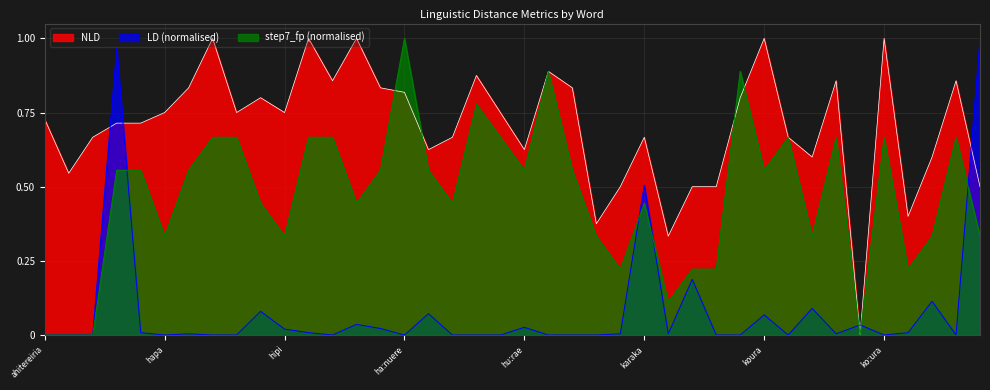

Reading left to right, what are all the values shown in this chart?

NLD: ahitereiria=0.7	aihikiriːmi=0.5	anaterope=0.7	arefana=0.7	haina=0.7	hapa=0.8	hepara=0.8	hepara=1.0	hepetema=0.8	hera=0.8	hipi=0.8	hiriwa=1.0	huitene=0.9	huka=1.0	hune=0.8	haːnuere=0.8	haːtarei=0.6	hoːiho=0.7	hoːri=0.9	hoːteːra=0.8	huːrae=0.6	ihowaː=0.9	kaiana=0.8	kaŋaruː=0.4	kapa=0.5	karaka=0.7	kau=0.3	keke=0.5	kini=0.5	kirihimete=0.8	koura=1.0	kaːnapera=0.7	kaːŋa=0.6	kaːwana=0.9	kiː=0.0	koːura=1.0	maina=0.4	maina=0.6	makanui=0.9	mane=0.5
LD: ahitereiria=0.0	aihikiriːmi=0.0	anaterope=0.0	arefana=1.0	haina=0.0	hapa=0.0	hepara=0.0	hepara=0.0	hepetema=0.0	hera=0.1	hipi=0.0	hiriwa=0.0	huitene=0.0	huka=0.0	hune=0.0	haːnuere=0.0	haːtarei=0.1	hoːiho=0.0	hoːri=0.0	hoːteːra=0.0	huːrae=0.0	ihowaː=0.0	kaiana=0.0	kaŋaruː=0.0	kapa=0.0	karaka=0.5	kau=0.0	keke=0.2	kini=0.0	kirihimete=0.0	koura=0.1	kaːnapera=0.0	kaːŋa=0.1	kaːwana=0.0	kiː=0.0	koːura=0.0	maina=0.0	maina=0.1	makanui=0.0	mane=1.0
step7_fp: ahitereiria=0.0	aihikiriːmi=0.0	anaterope=0.0	arefana=0.6	haina=0.6	hapa=0.3	hepara=0.6	hepara=0.7	hepetema=0.7	hera=0.4	hipi=0.3	hiriwa=0.7	huitene=0.7	huka=0.4	hune=0.6	haːnuere=1.0	haːtarei=0.6	hoːiho=0.4	hoːri=0.8	hoːteːra=0.7	huːrae=0.6	ihowaː=0.9	kaiana=0.6	kaŋaruː=0.3	kapa=0.2	karaka=0.4	kau=0.1	keke=0.2	kini=0.2	kirihimete=0.9	koura=0.6	kaːnapera=0.7	kaːŋa=0.3	kaːwana=0.7	kiː=0.0	koːura=0.7	maina=0.2	maina=0.3	makanui=0.7	mane=0.3